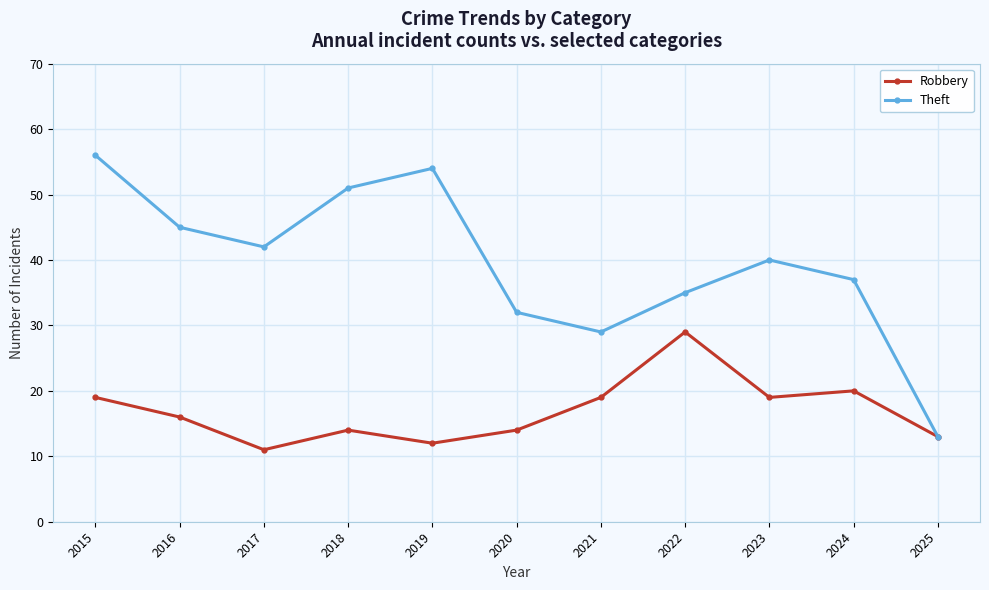

Reading left to right, transcribe all the data shown in this chart.

Robbery: 19	16	11	14	12	14	19	29	19	20	13
Theft: 56	45	42	51	54	32	29	35	40	37	13